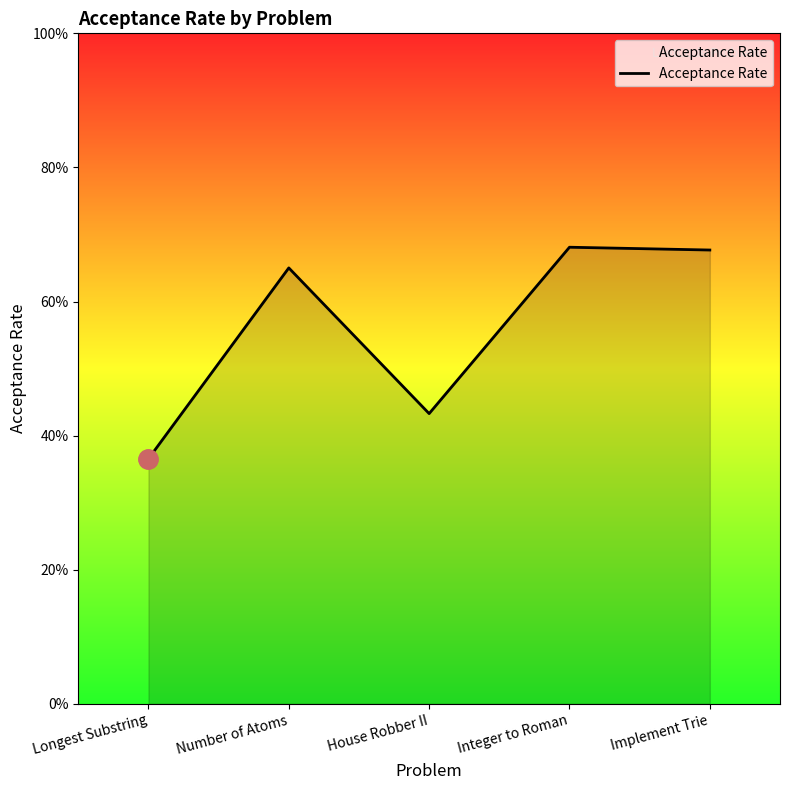

At which category does the chart reach its minimum across all series?

Longest Substring